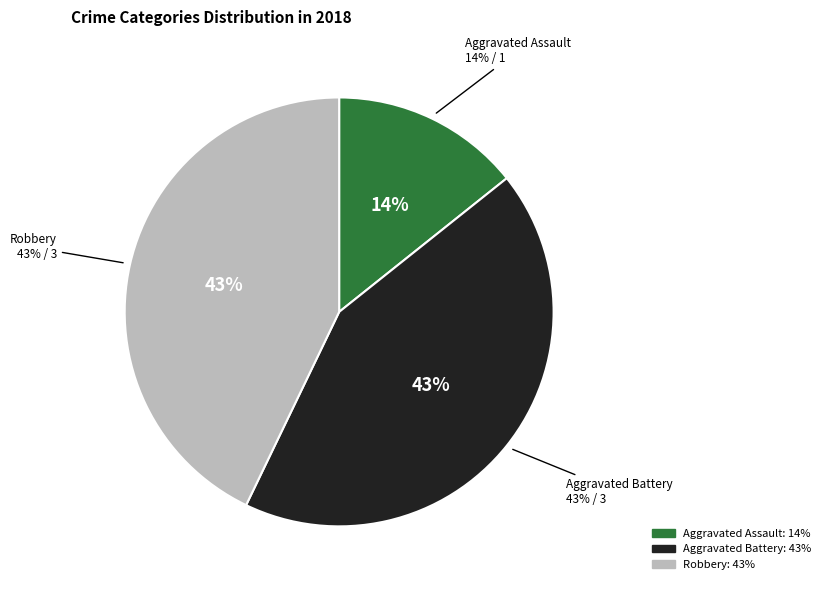

True or false: Robbery accounts for 53% of the total.

False